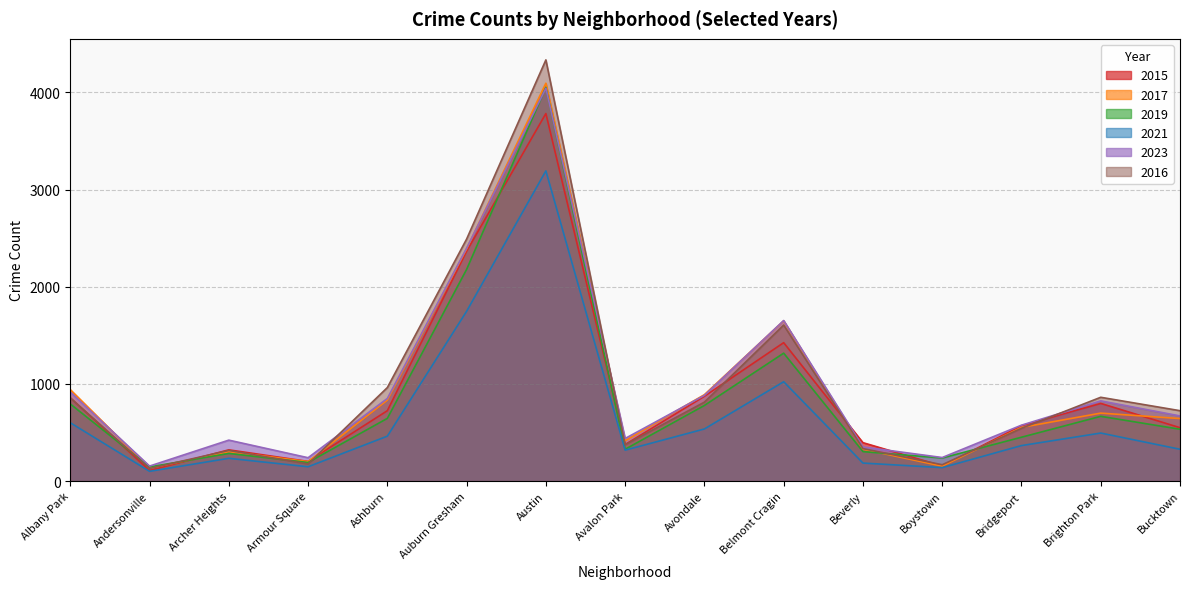

The value of 2023 at Armour Square is 80. True or false?

False